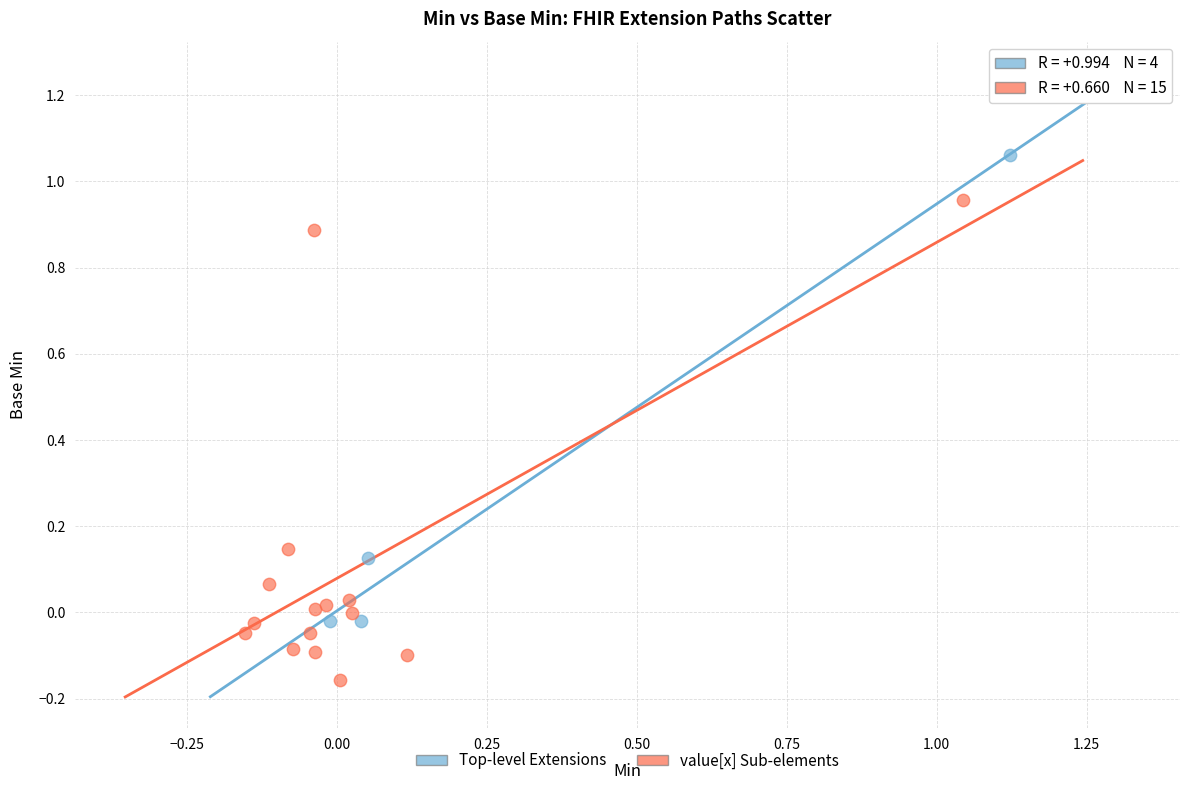

Which series reaches the maximum Y coordinate?

Top-level Extensions